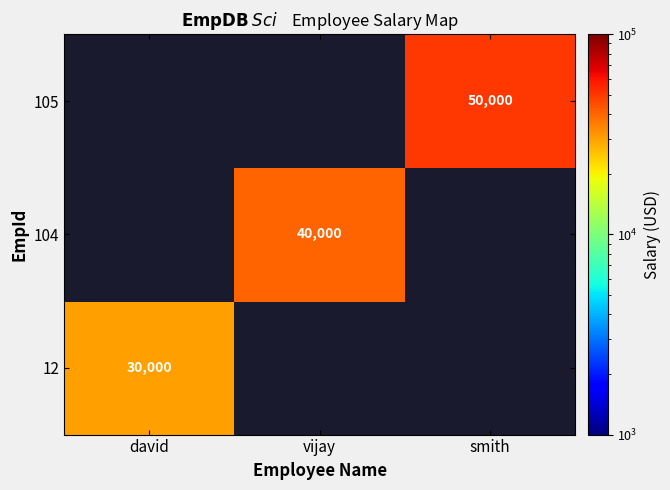

Is the value of 105 at smith greater than the value of 12 at david?

Yes